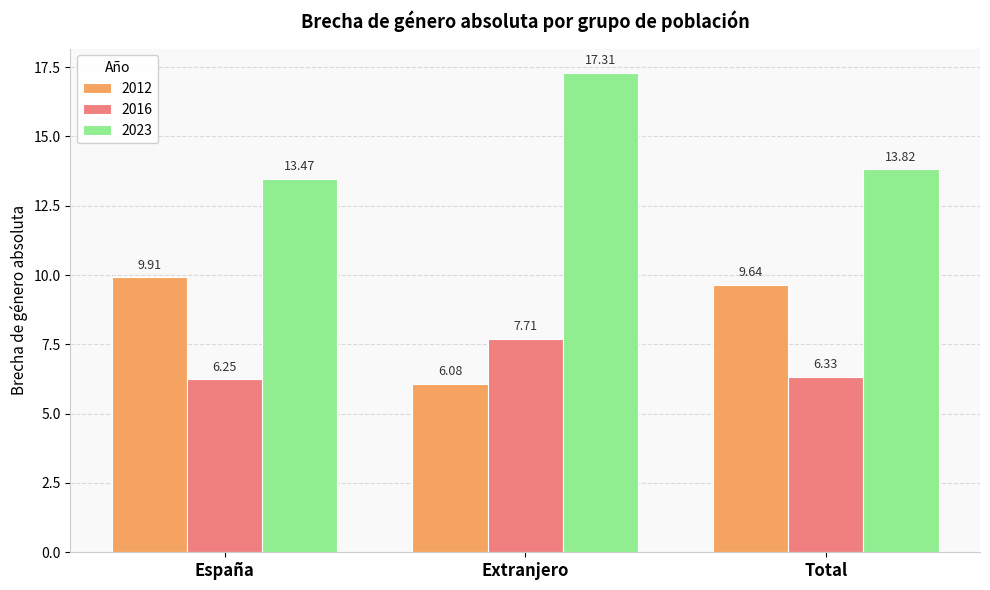

What is the label of the 1st bar from the left?

España